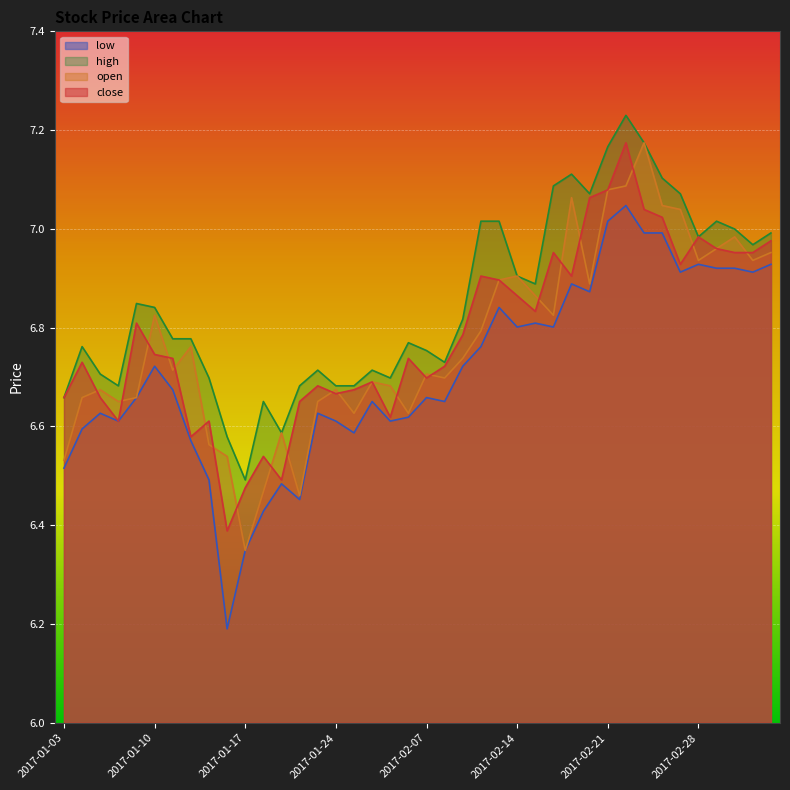

What is the difference between the second highest and second lowest values in the close series?

0.6